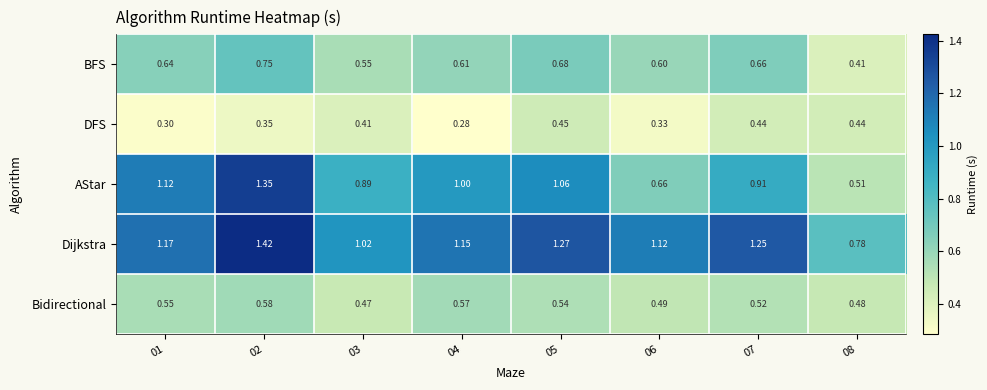

Which series has the largest range (max minus min)?

AStar